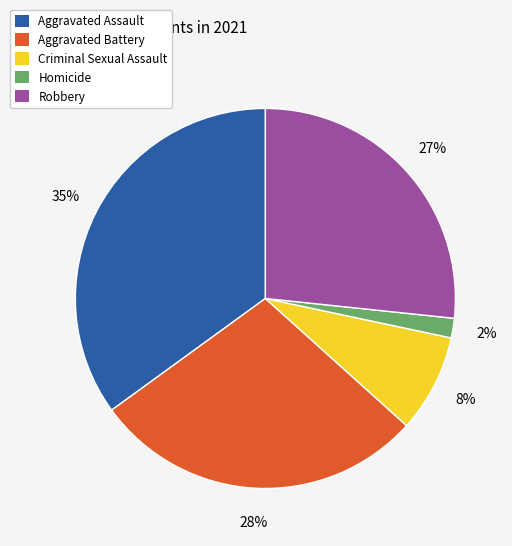

How many segments does this pie chart have?

5